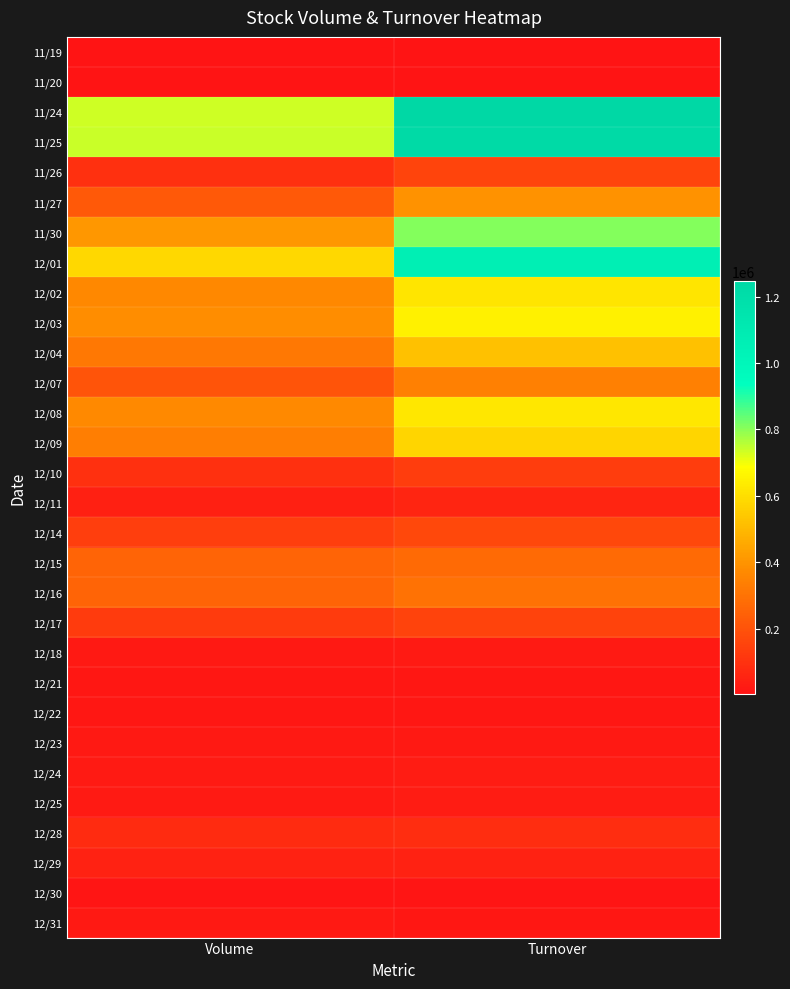

At which category does the chart reach its minimum across all series?

Volume